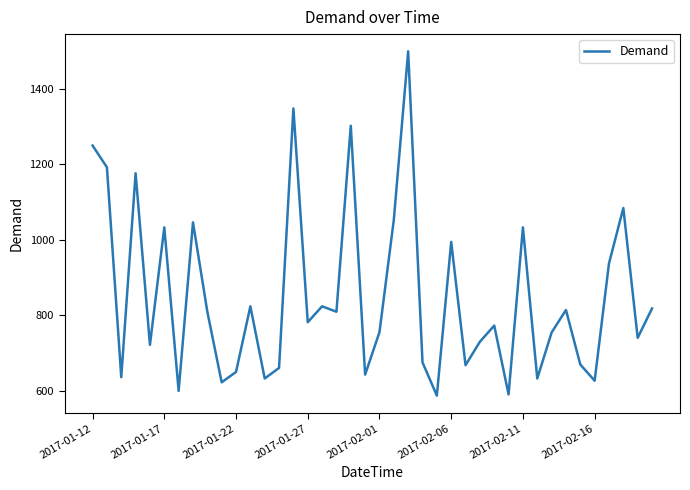

What is the maximum value shown in the chart?

1499.3